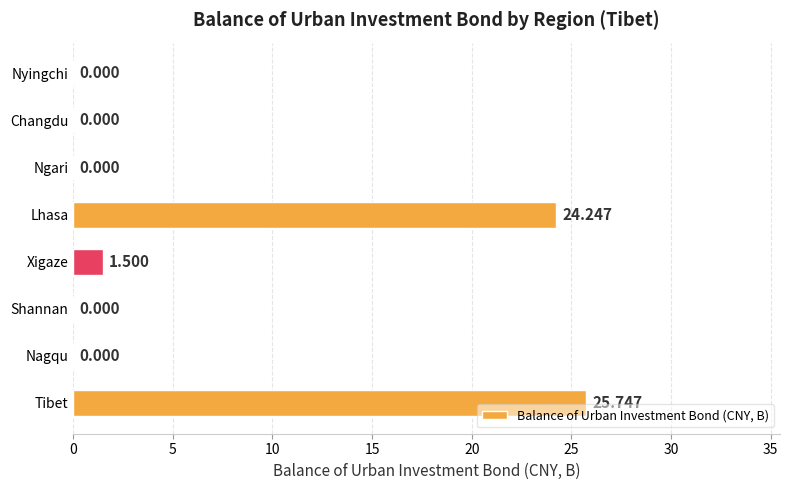

At which label is the value closest to 12?

Xigaze